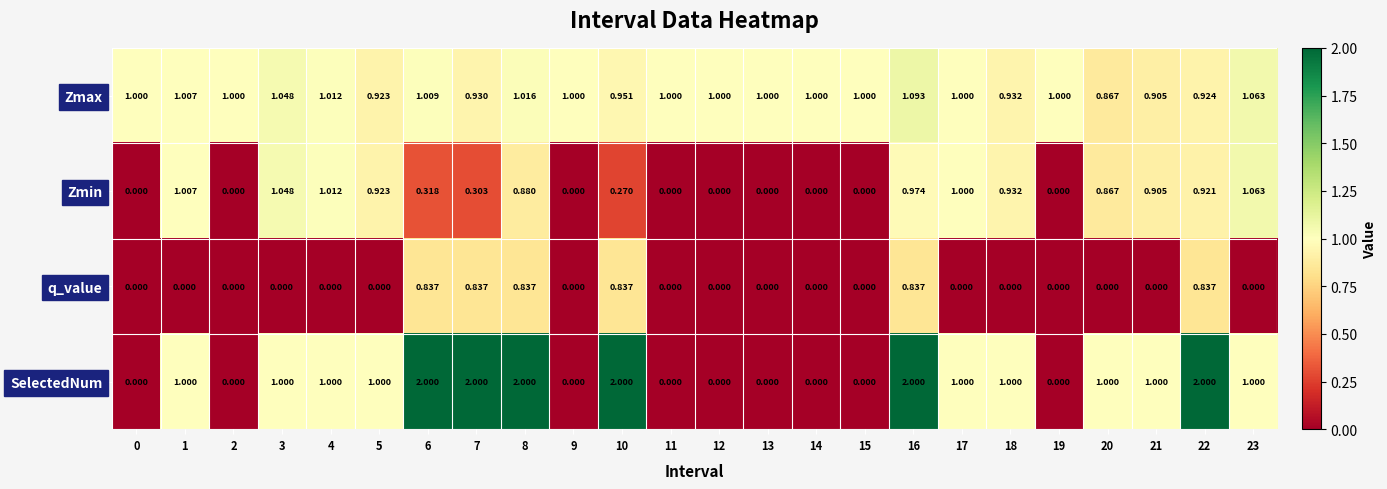

Which series has the widest spread of values?

SelectedNum